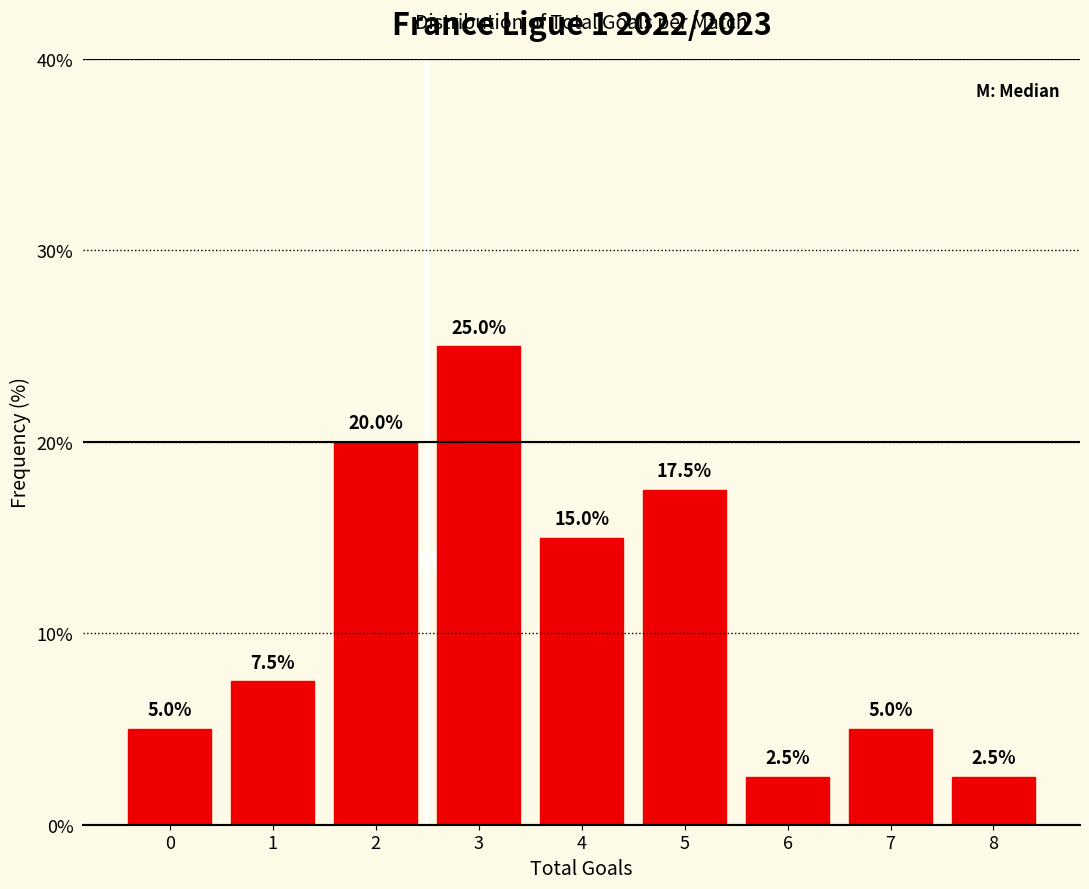

Reading left to right, what are all the values shown in this chart?

0=5.0	1=7.5	2=20.0	3=25.0	4=15.0	5=17.5	6=2.5	7=5.0	8=2.5